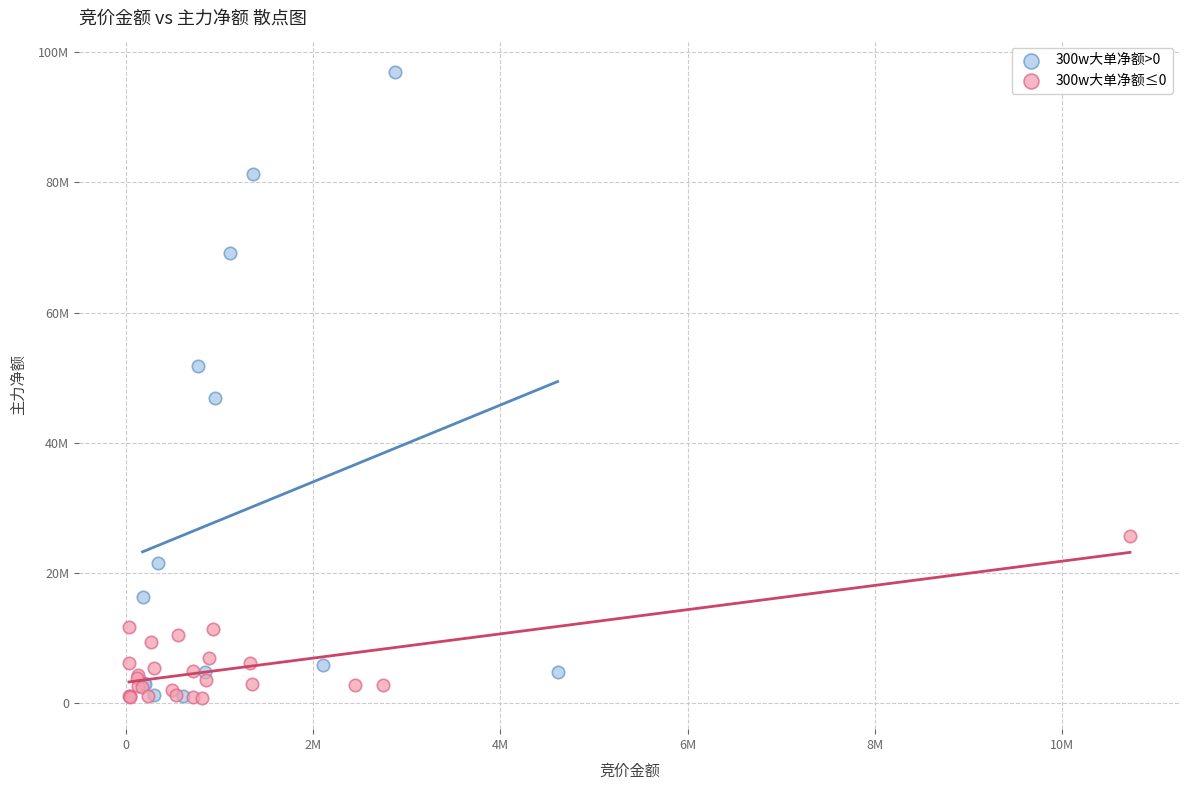

Which series has the largest Y range (max minus min)?

300w大单净额>0